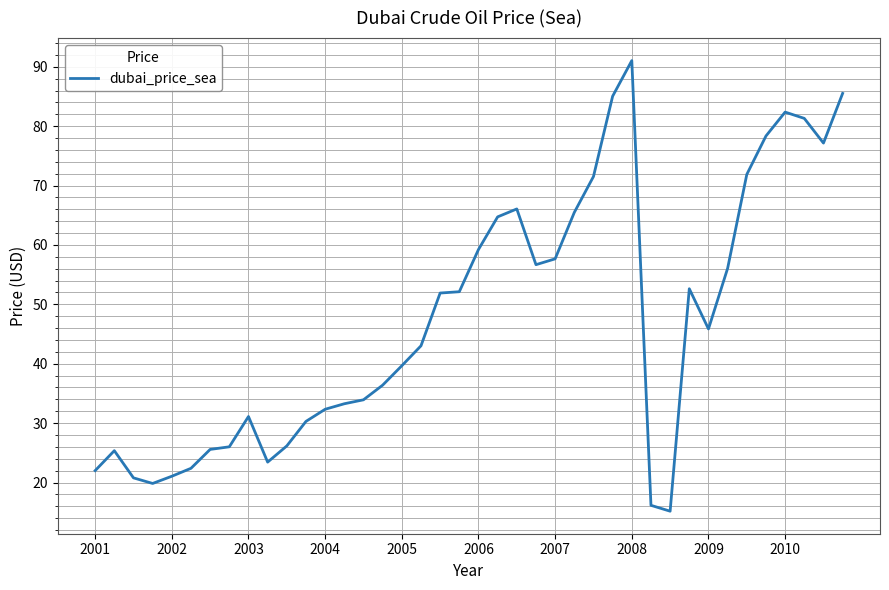

What is the difference between the maximum and second lowest values?

74.9